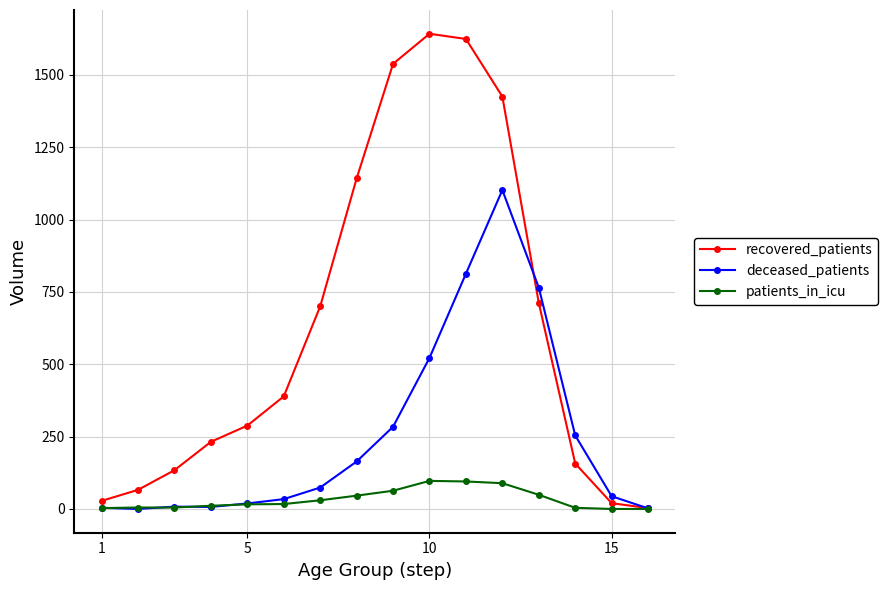

What is the maximum value for recovered_patients?

1642